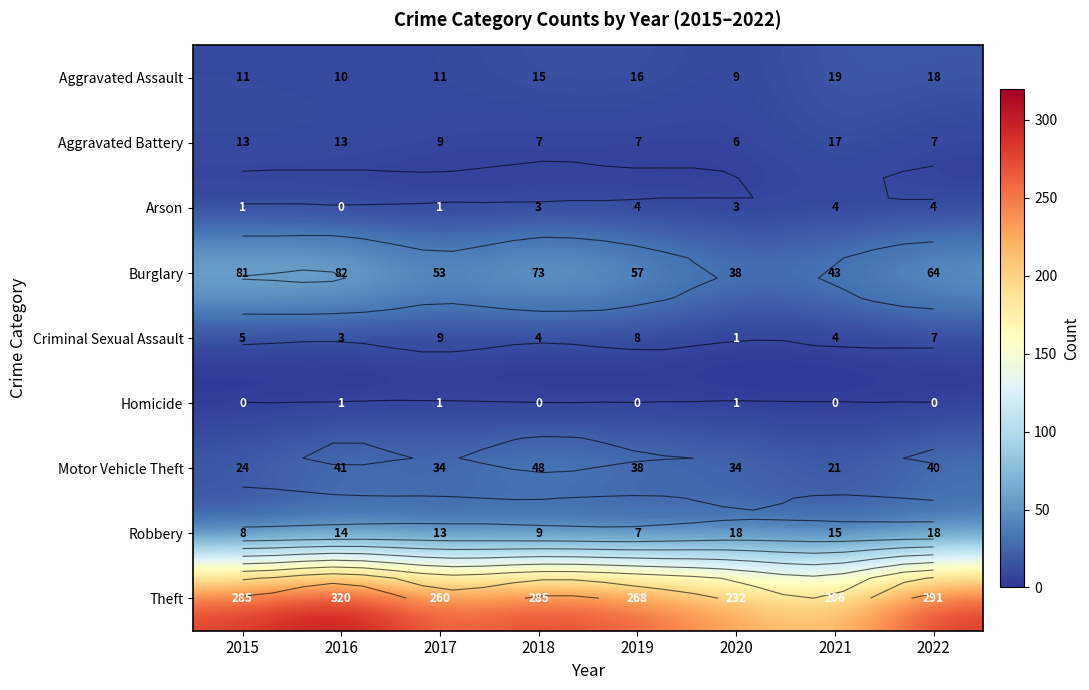

Which category has the highest value in the Homicide series?

2016